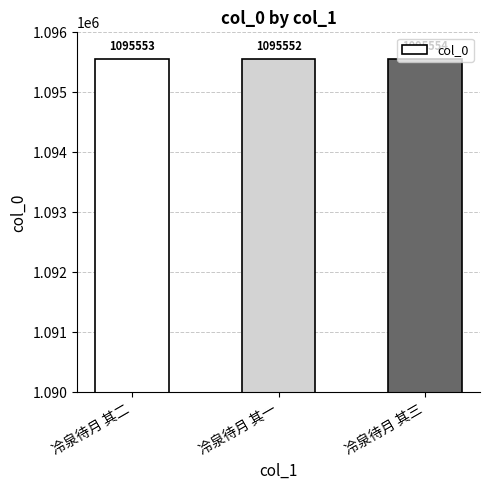

How many bars are there in total?

3